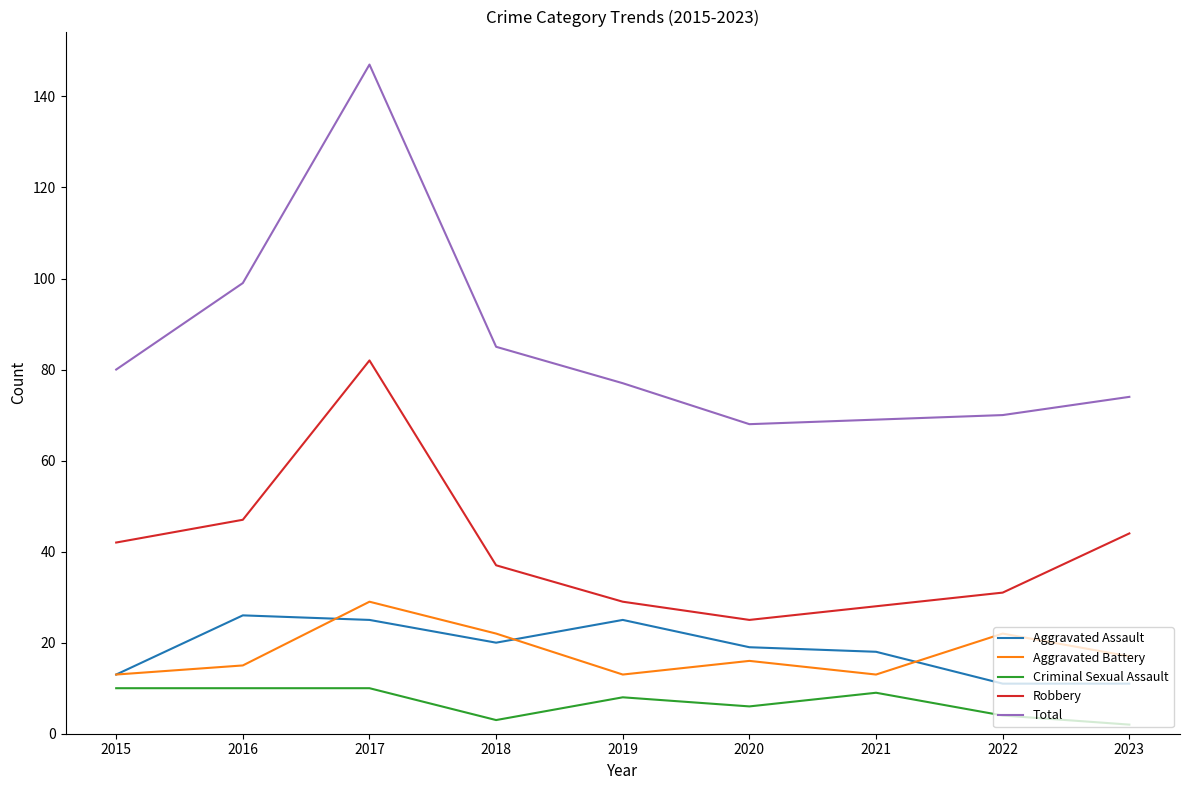

Between 2017 and 2019, which series saw the biggest shift?

Total